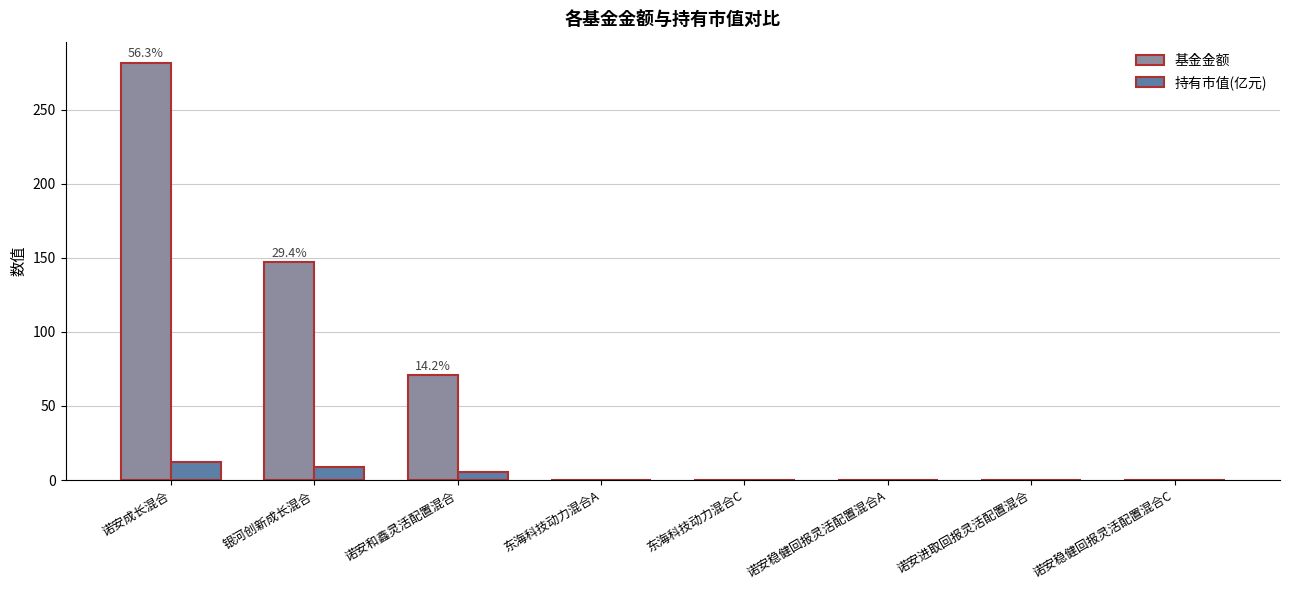

The value of 基金金额 at 东海科技动力混合A is 0.3. True or false?

True